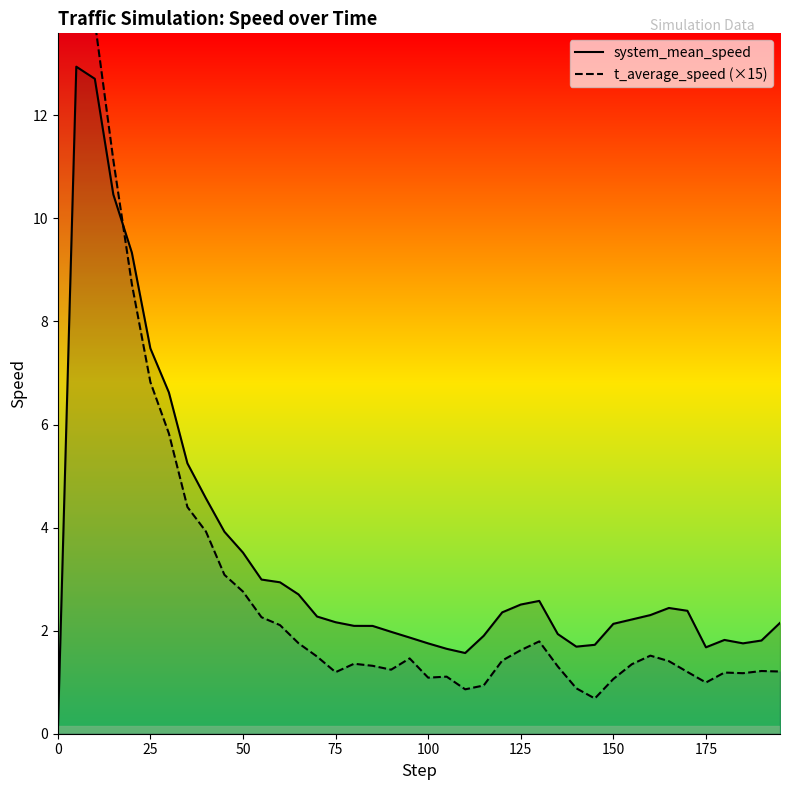

Is it true that system_mean_speed equals 2.3 at 25?

False